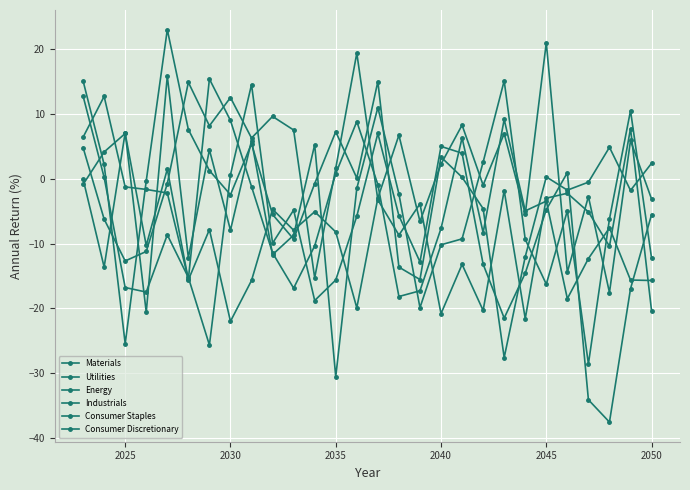

How many positive values does the Industrials series have?

10